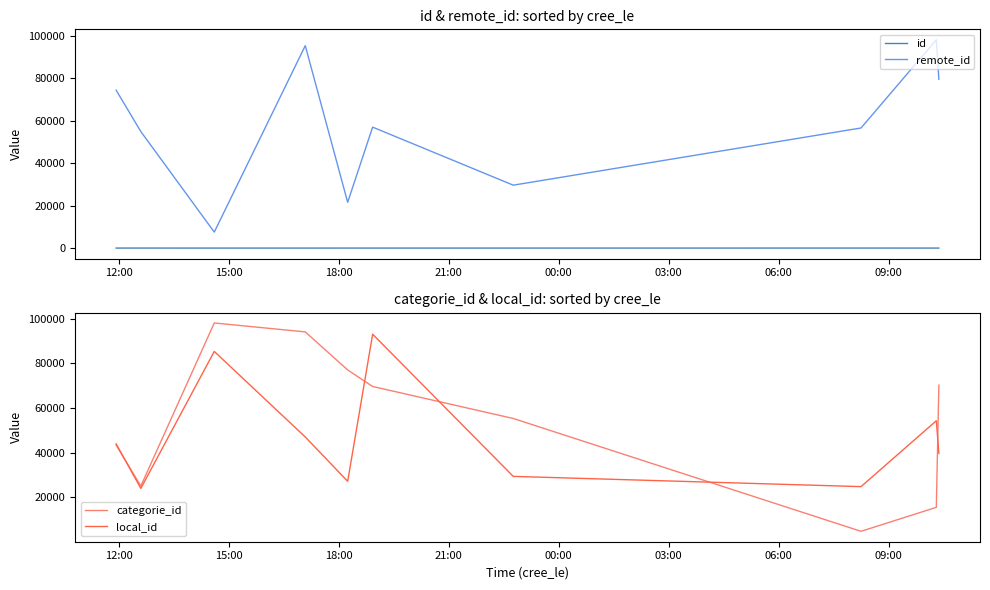

What is the minimum value for remote_id?

7534